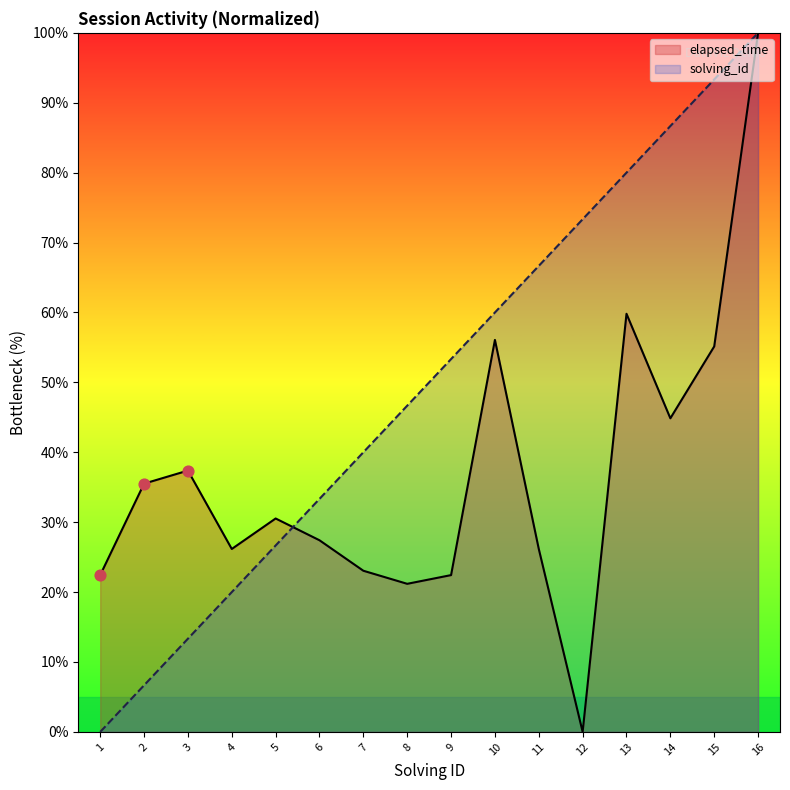

Which series reaches the maximum Y coordinate?

solving_id